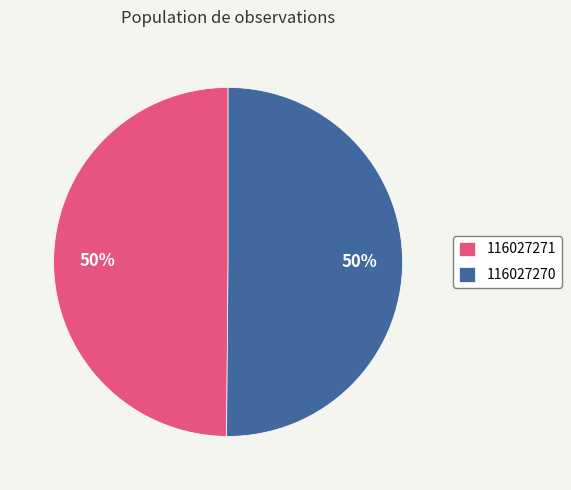

What is the ratio of the value at 116027270 to the value at 116027271?

1.0